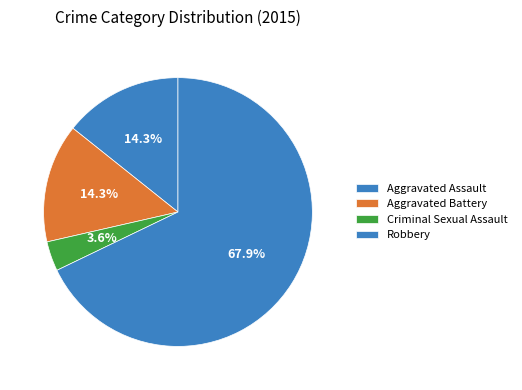

To the nearest percent, what is the combined percentage of Criminal Sexual Assault and Robbery?

71%